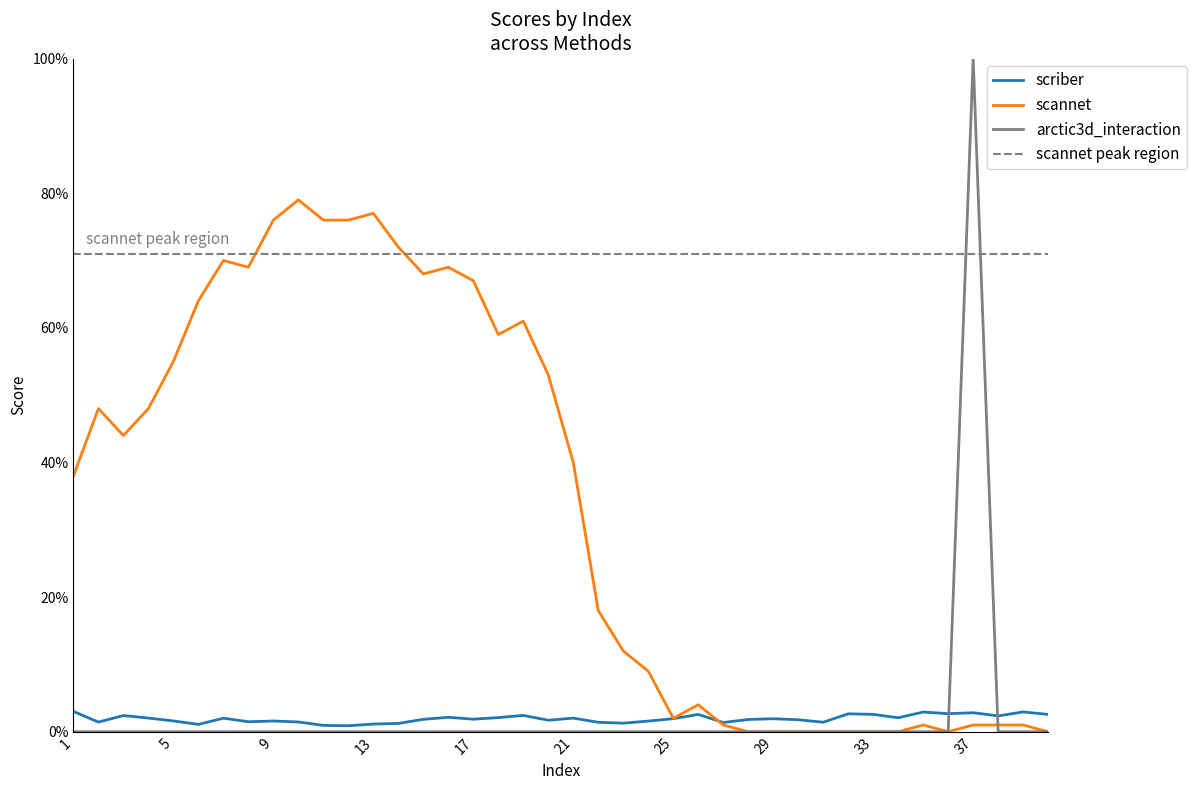

Where is the first local maximum for scriber?

3